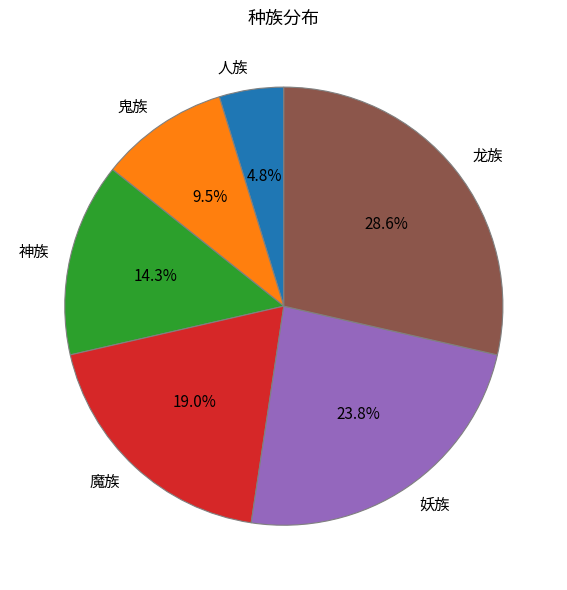

Does any single category account for the majority?

No